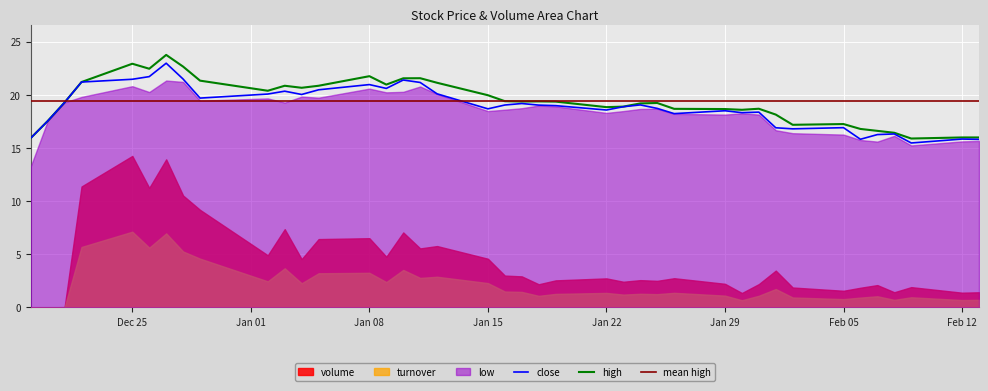

Which series has the largest total across all categories?

high